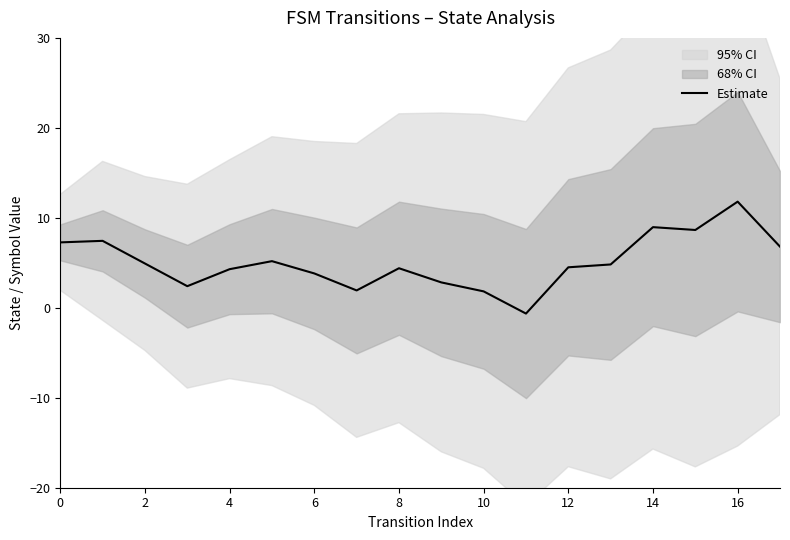

What value does the data have at 11?

-0.6